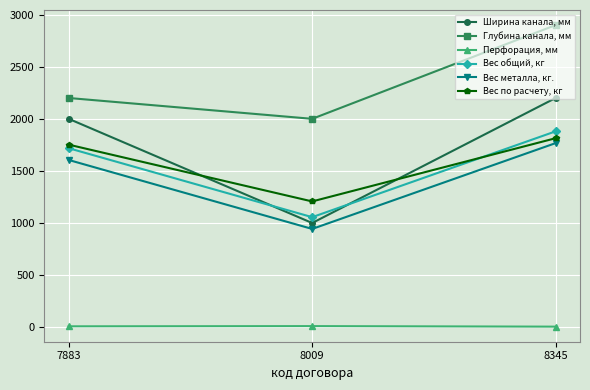

What are all the series names shown in the legend?

Ширина канала, мм, Глубина канала, мм, Перфорация, мм, Вес общий, кг, Вес металла, кг., Вес по расчету, кг